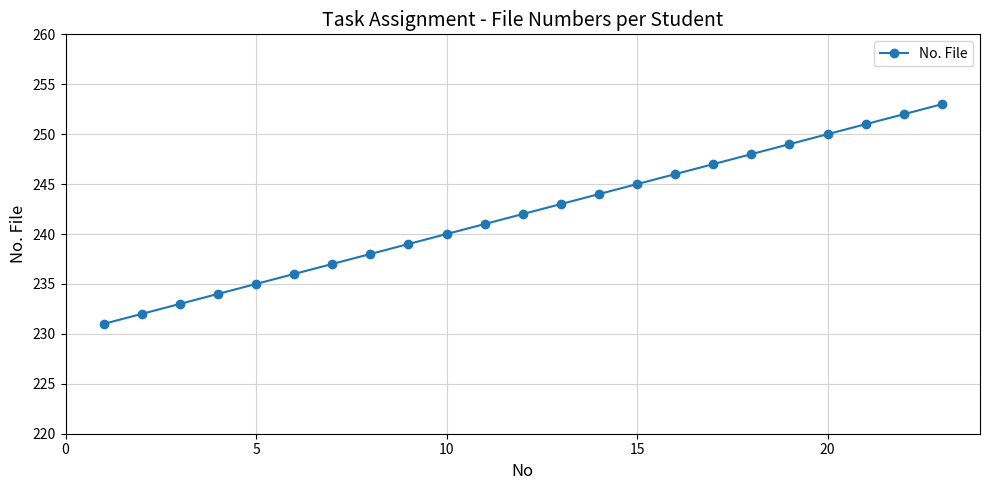

True or false: there are more than 2 points higher than both neighbors.

False